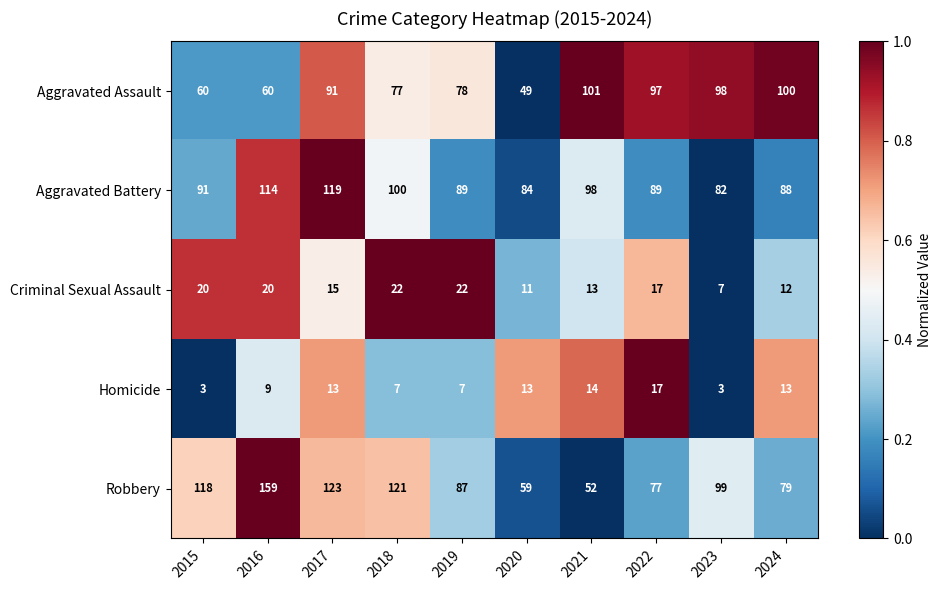

At which category is the sum across all series the highest?

2016